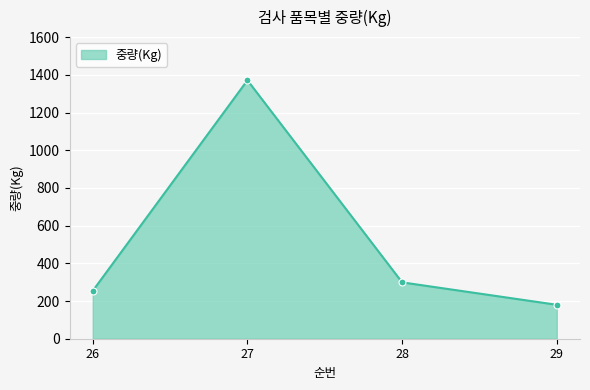

What is the smallest value displayed?

180